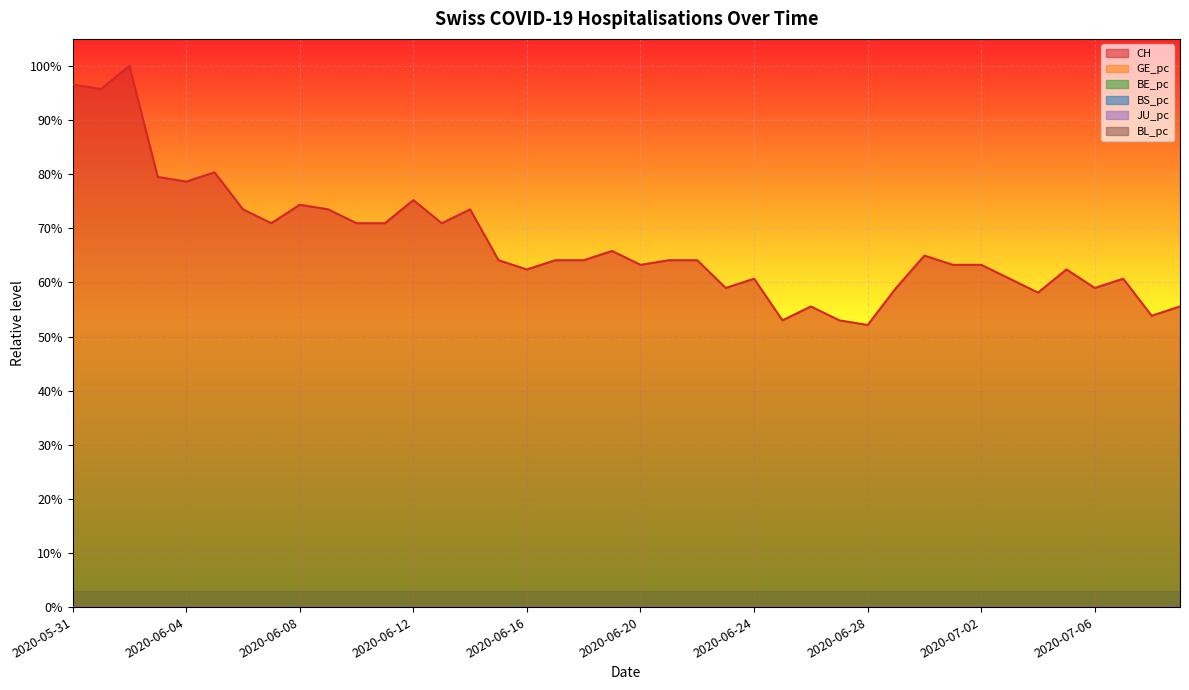

True or false: BL_pc and CH cross at least once.

False